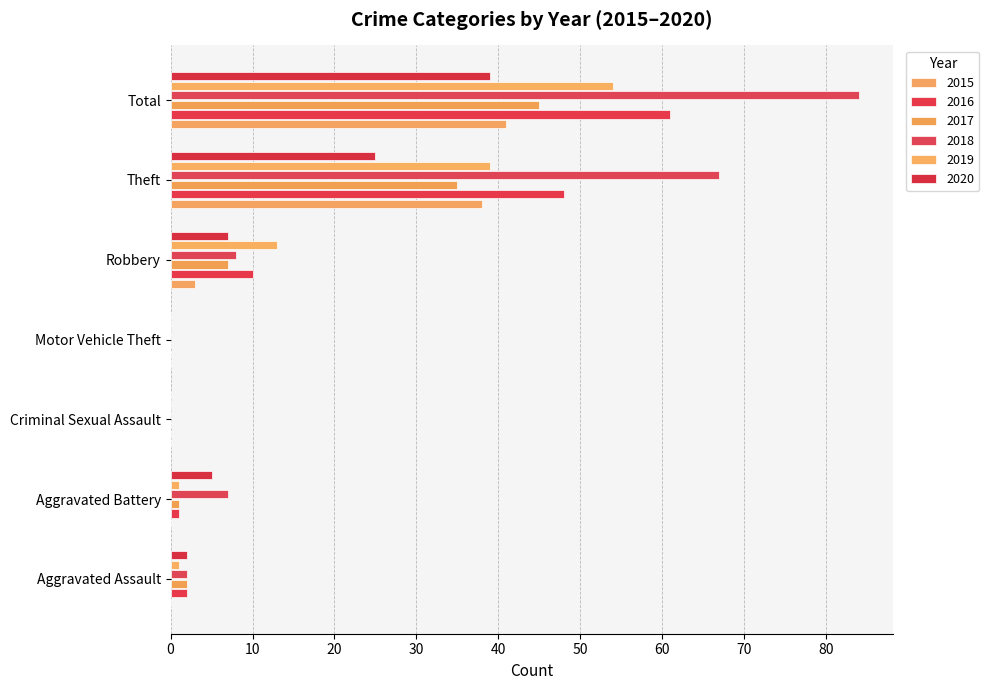

Rank the series by their maximum value, from lowest to highest.

2020, 2015, 2017, 2019, 2016, 2018